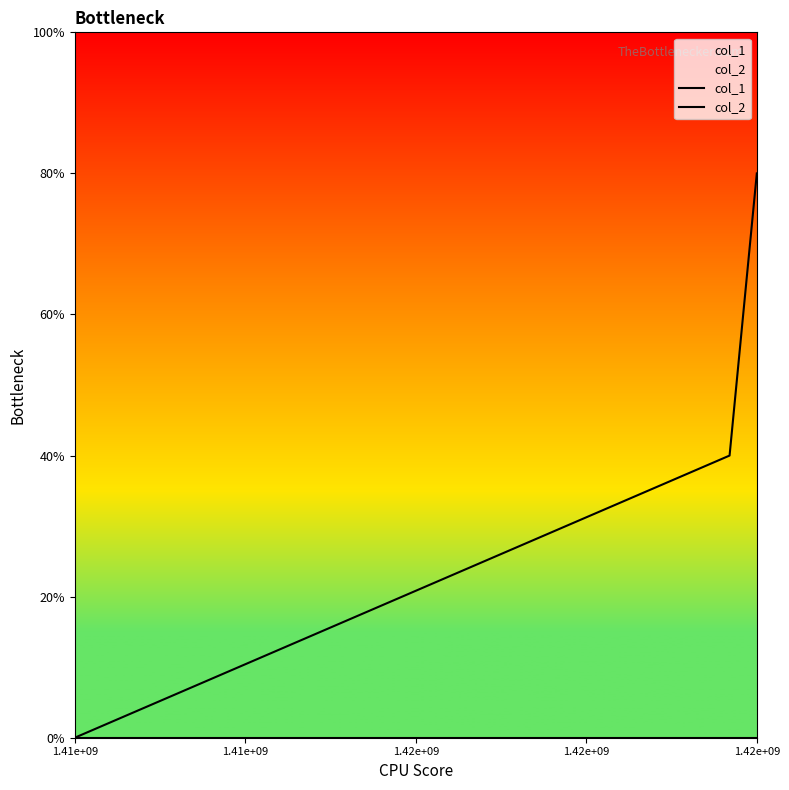

At 1.41e+09, list the series in order from largest to smallest.

col_1, col_2